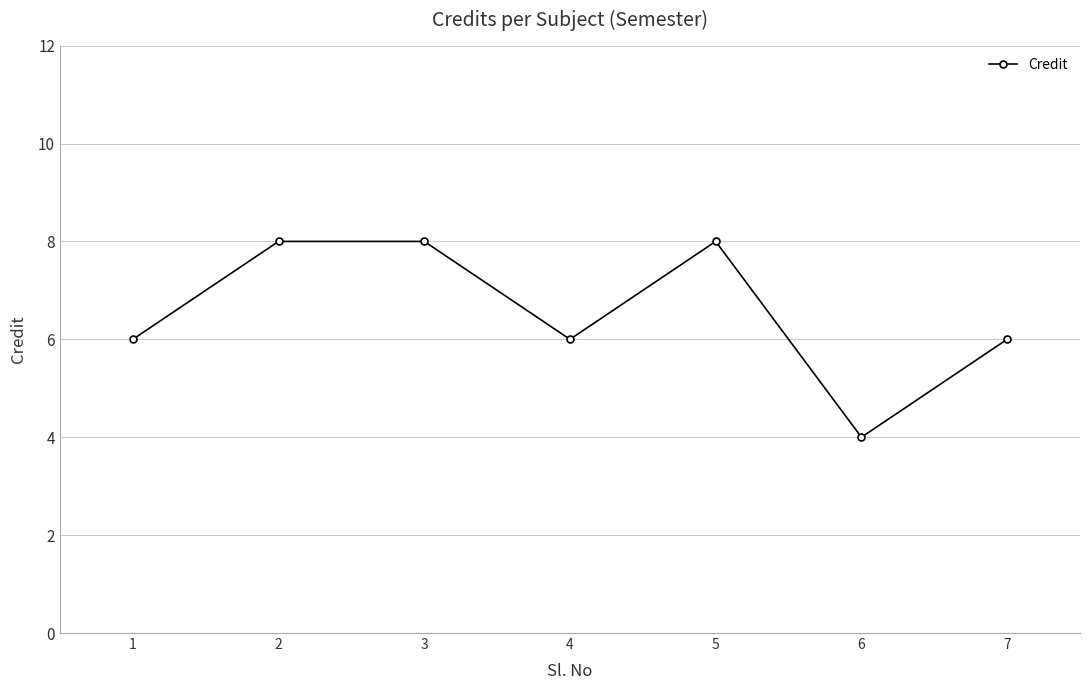

The value at 1 is 8. True or false?

False